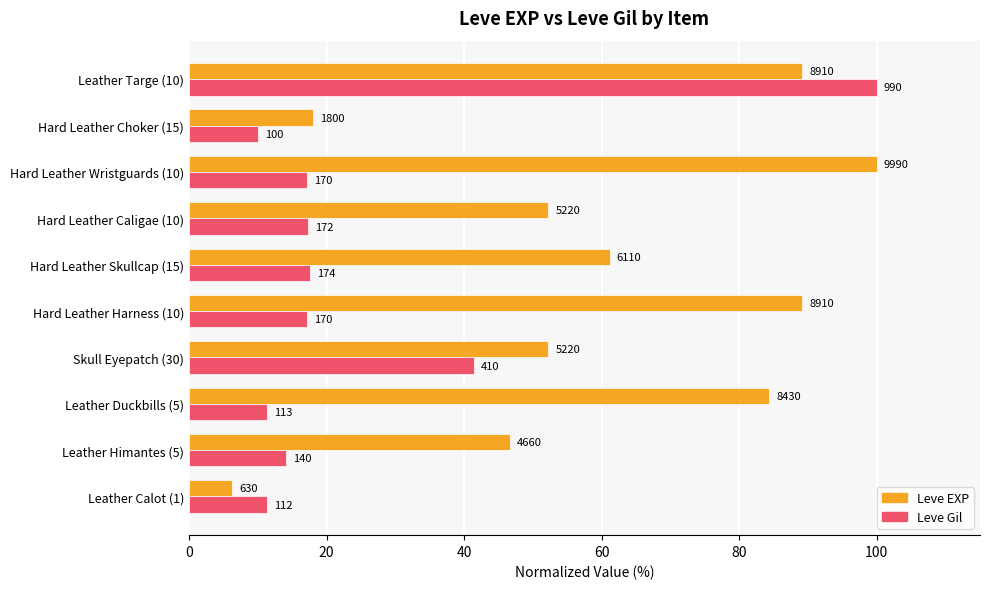

What are all the series names shown in the legend?

Leve EXP, Leve Gil